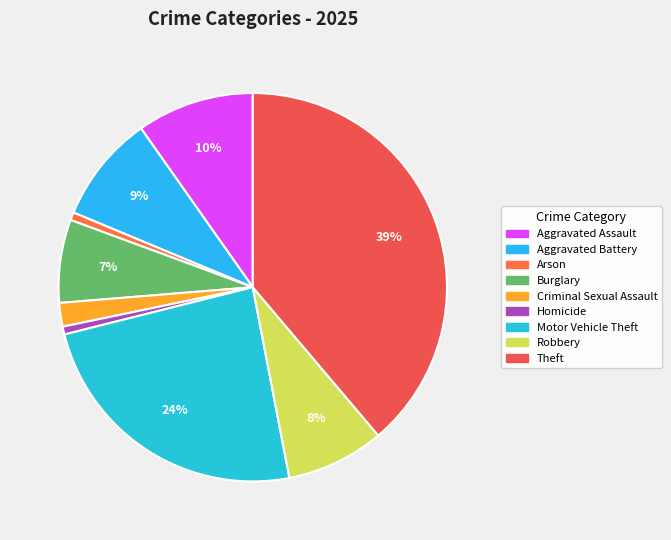

Count the number of slices in the pie.

9